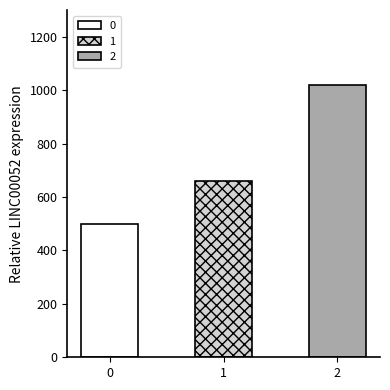

How many values are between 500 and 1020?

3